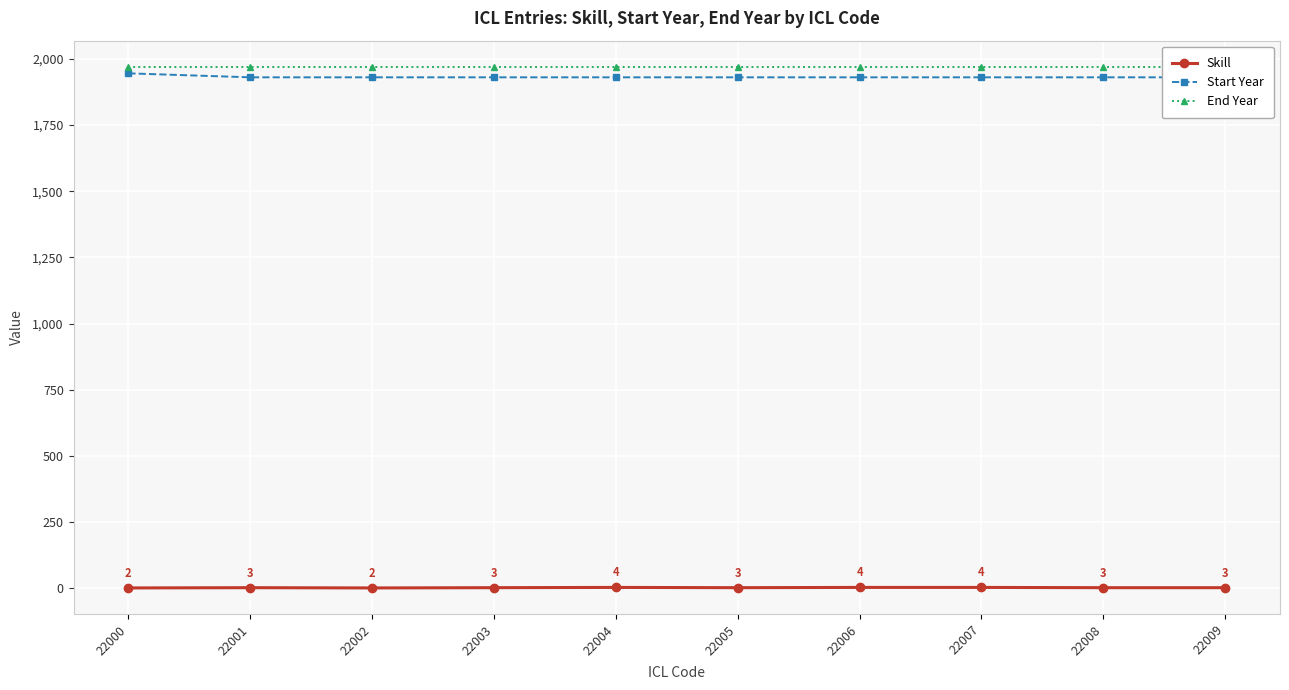

Where is Start Year nearest to the value 1937?

22001